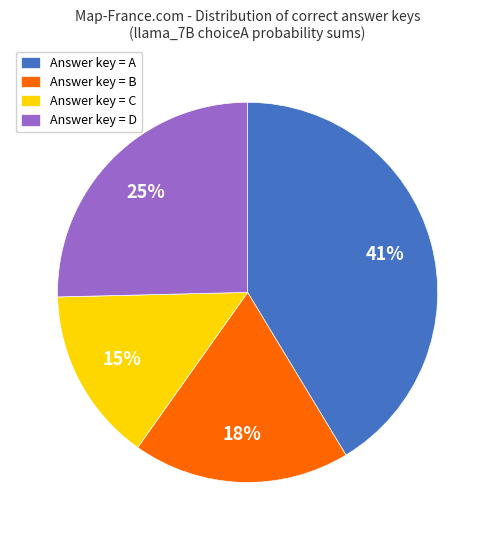

Which slice is the largest?

Answer key = A